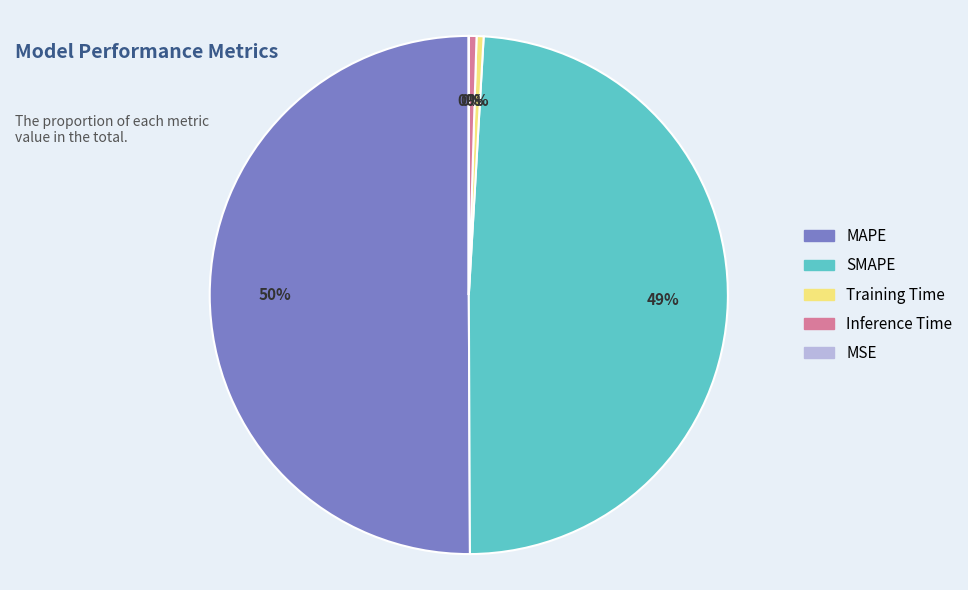

What is the majority slice?

MAPE